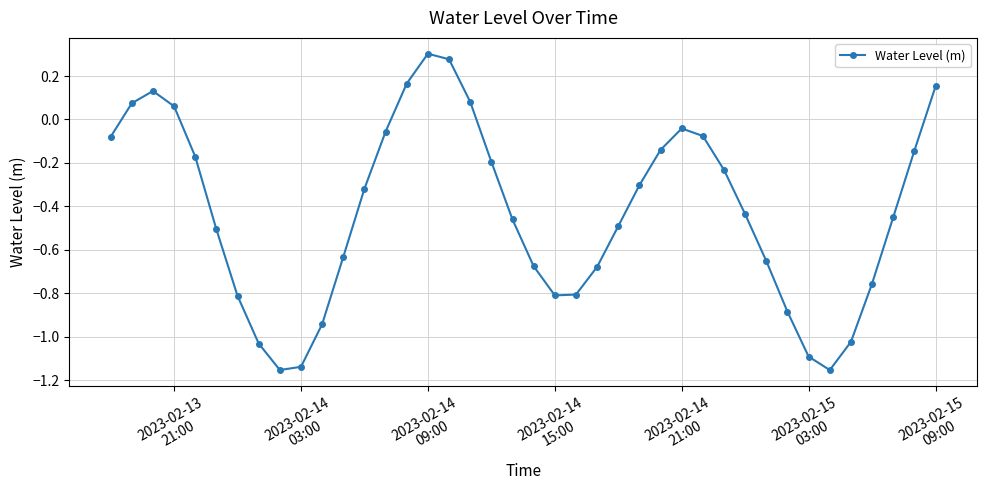

What is the sum of all values?

-17.1